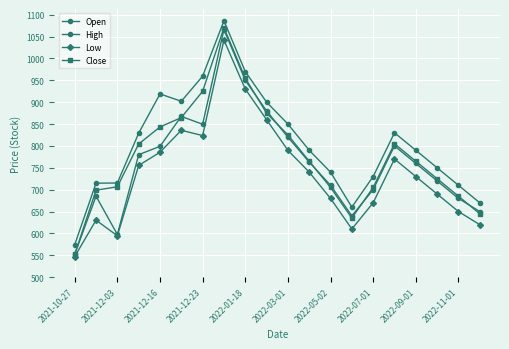

What is the difference between the maximum and second lowest values in the Close series?

435.0